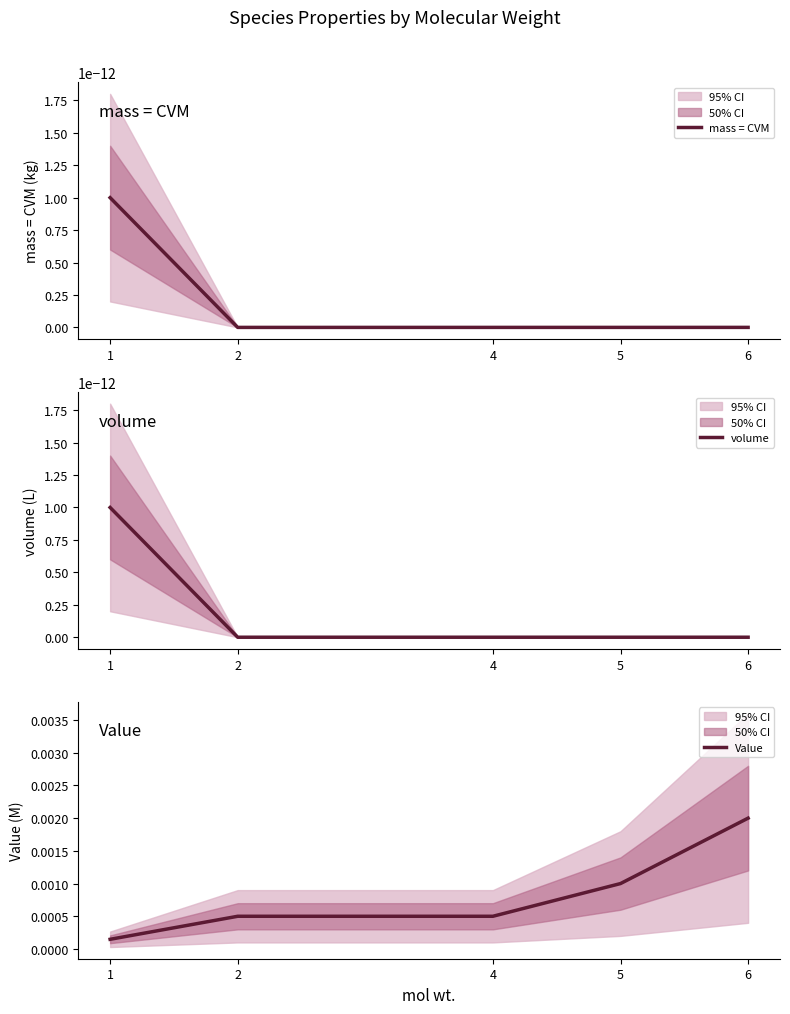

Is the value of mass = CVM at 4 greater than the value of volume at 2?

Yes